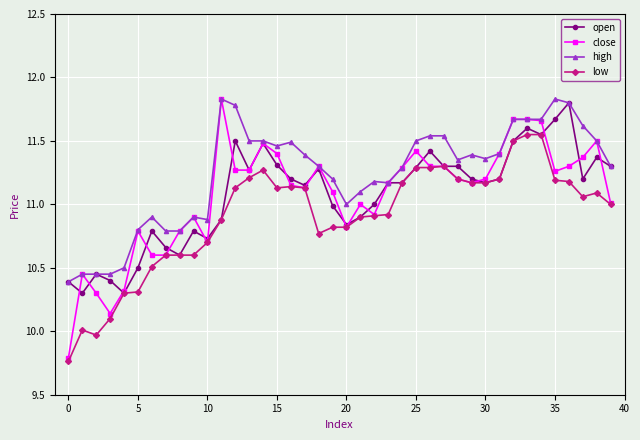

Which series has the largest total across all categories?

high